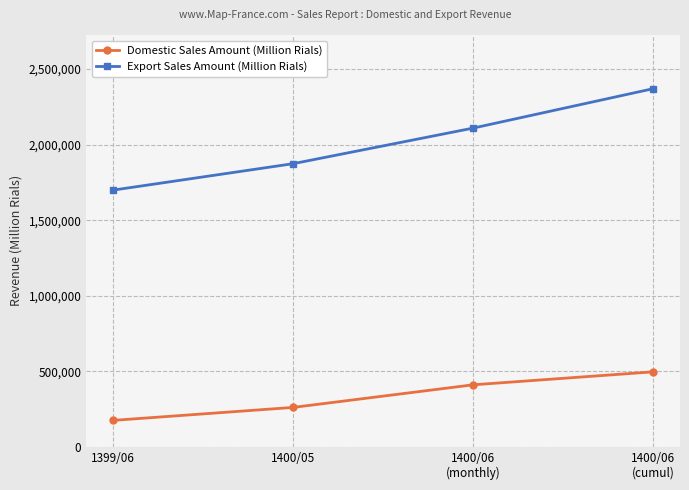

How many values in the Domestic Sales Amount (Million Rials) series are below 410322?

2